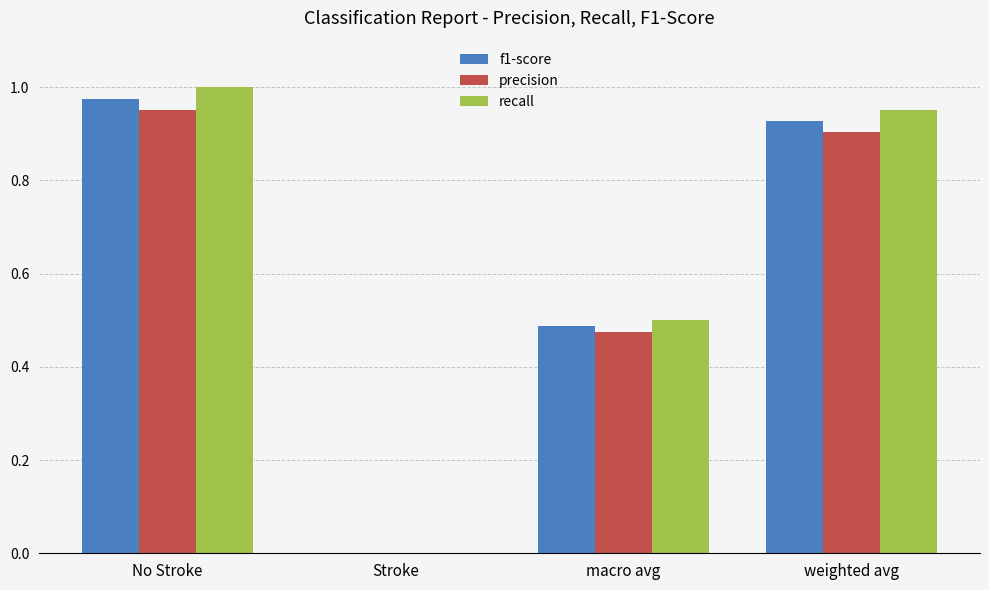

Is the value of precision at macro avg greater than the value of f1-score at No Stroke?

No